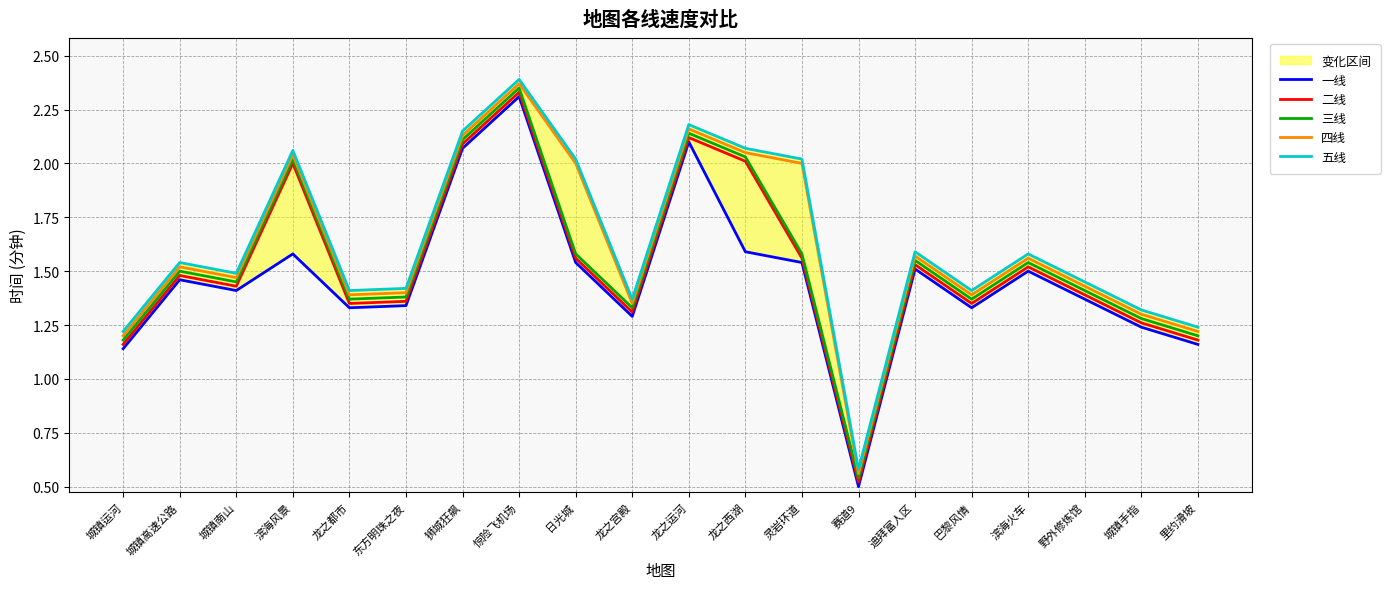

Reading right to left, what are all the values shown in this chart?

一线: 1.2	1.2	1.4	1.5	1.3	1.5	0.5	1.5	1.6	2.1	1.3	1.5	2.3	2.1	1.3	1.3	1.6	1.4	1.5	1.1
二线: 1.2	1.3	1.4	1.5	1.4	1.5	0.5	1.6	2.0	2.1	1.3	1.6	2.3	2.1	1.4	1.4	2.0	1.4	1.5	1.2
三线: 1.2	1.3	1.4	1.5	1.4	1.6	0.5	1.6	2.0	2.1	1.3	1.6	2.4	2.1	1.4	1.4	2.0	1.4	1.5	1.2
四线: 1.2	1.3	1.4	1.6	1.4	1.6	0.6	2.0	2.0	2.2	1.4	2.0	2.4	2.1	1.4	1.4	2.0	1.5	1.5	1.2
五线: 1.2	1.3	1.4	1.6	1.4	1.6	0.6	2.0	2.1	2.2	1.4	2.0	2.4	2.1	1.4	1.4	2.1	1.5	1.5	1.2